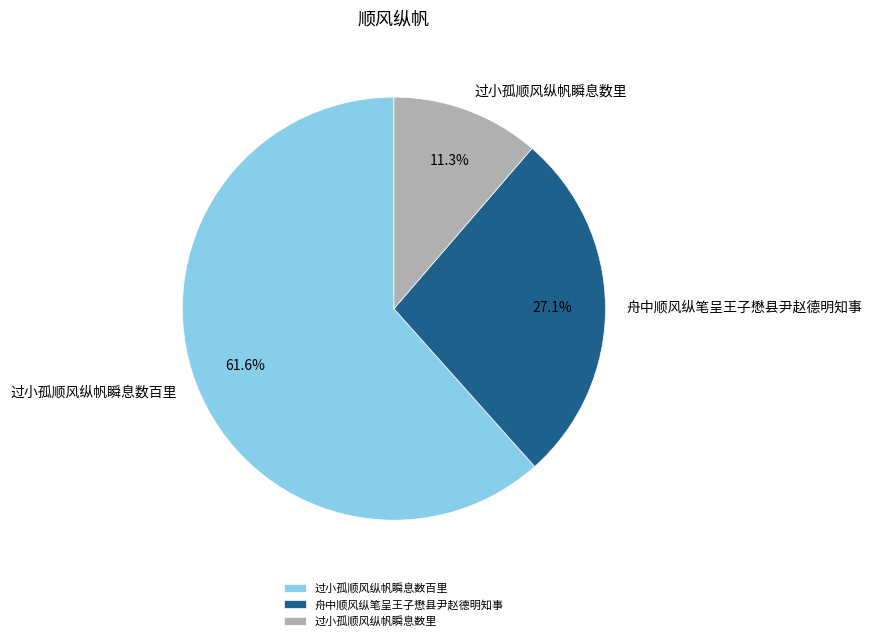

How many segments does this pie chart have?

3